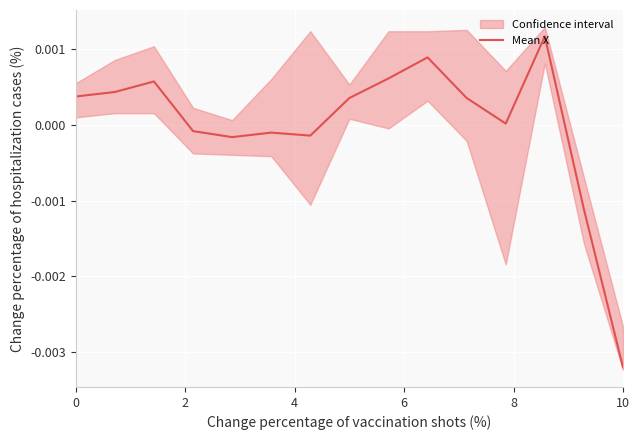

At which label does Mean X reach its minimum?

10